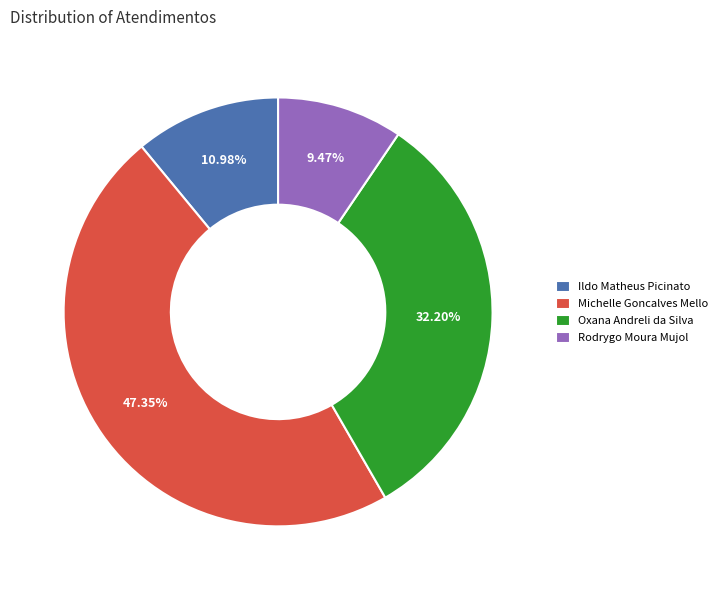

What is the total percentage of Michelle Goncalves Mello and Rodrygo Moura Mujol?

56.8%